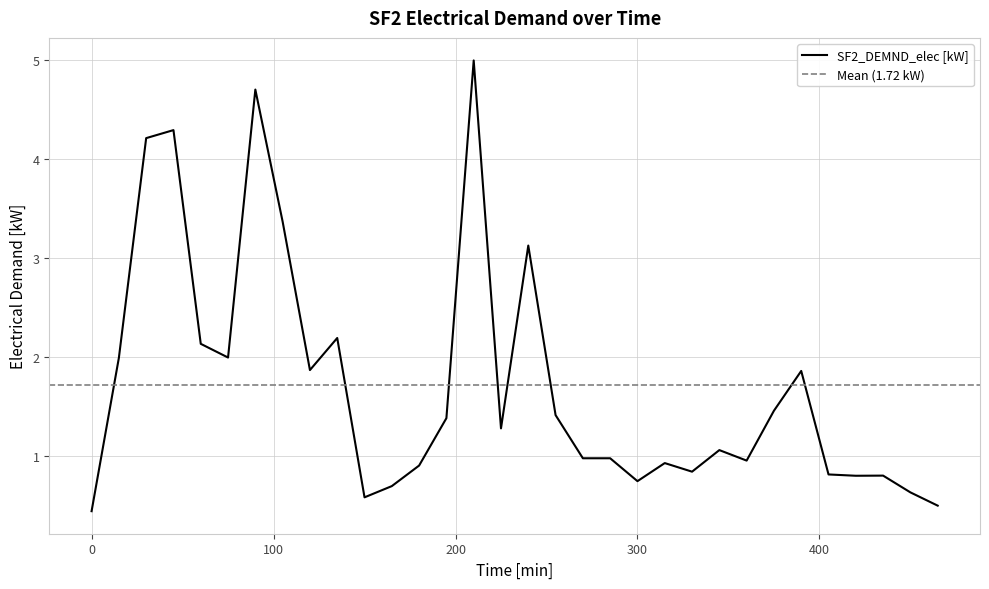

List the labels in order of value, largest first.

210, 90, 45, 30, 105, 240, 135, 60, 75, 15, 120, 390, 375, 255, 195, 225, 345, 270, 285, 360, 315, 180, 330, 405, 435, 420, 300, 165, 450, 150, 465, 0